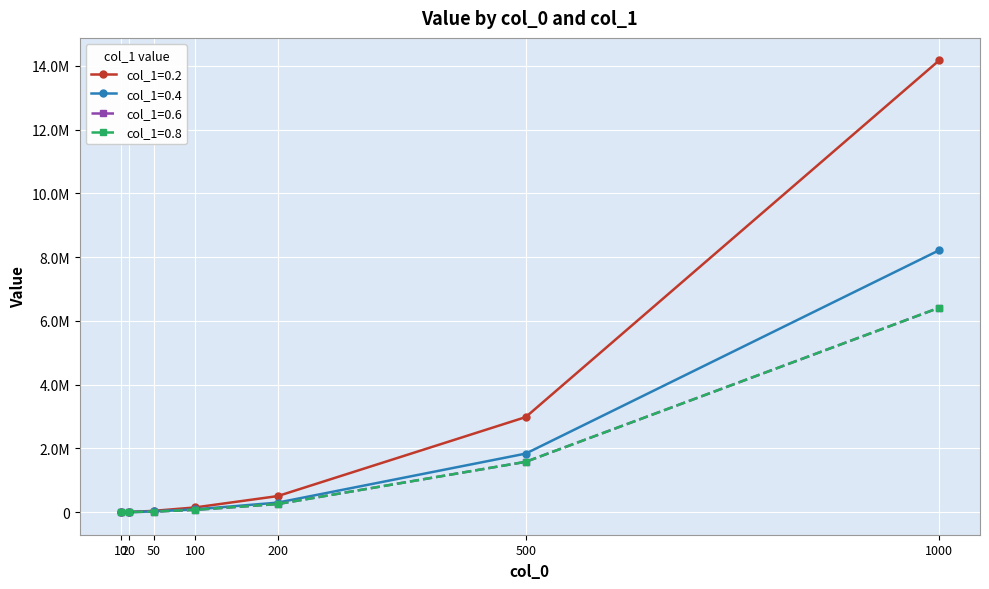

Does the chart have visible grid lines?

Yes